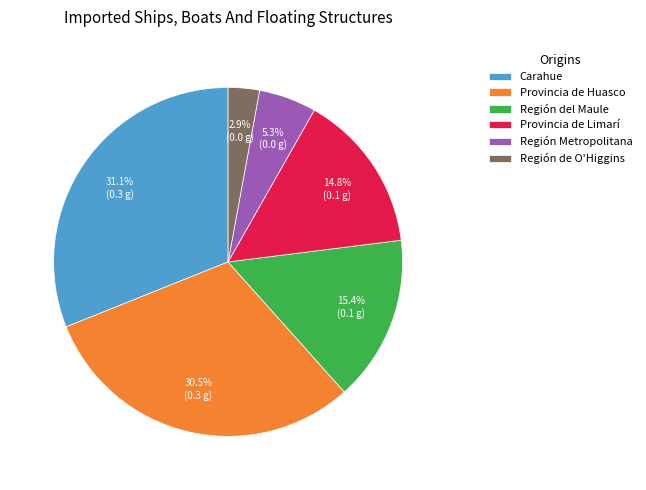

Is Región de O'Higgins the majority of the pie?

No